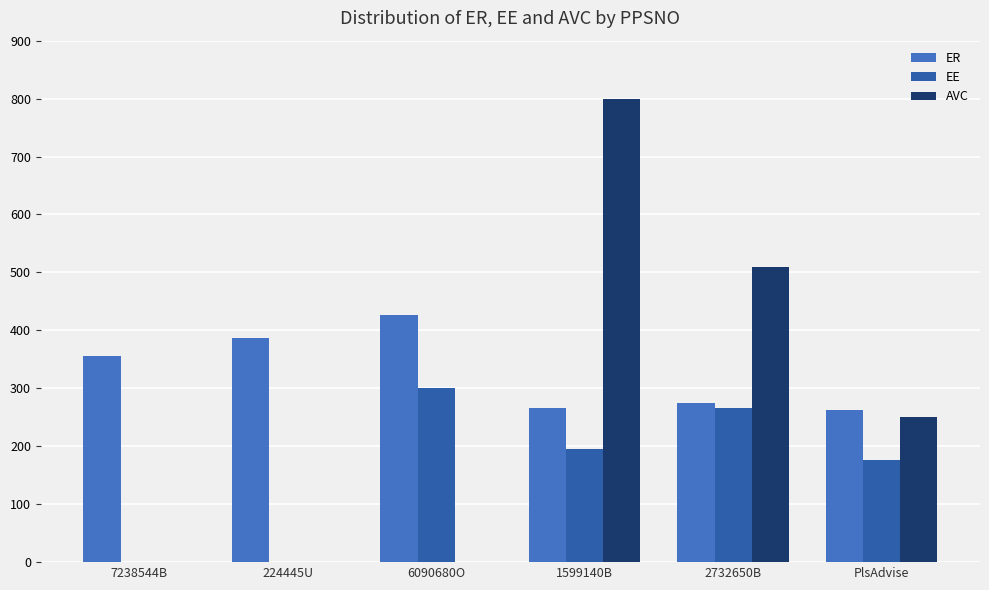

Reading left to right, transcribe all the data shown in this chart.

ER: 356.2	387.6	426.3	265.2	274.4	262.2
EE: 0.0	0.0	300.0	196.1	265.2	175.7
AVC: 0.0	0.0	0.0	800.0	510.0	249.8